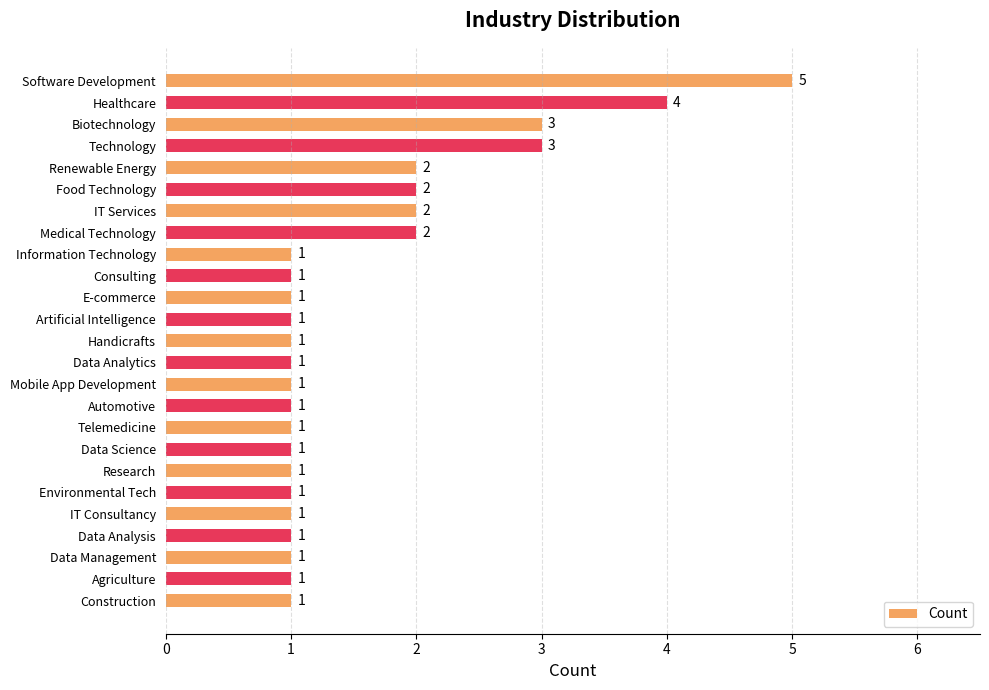

Does the chart contain stacked bars?

No